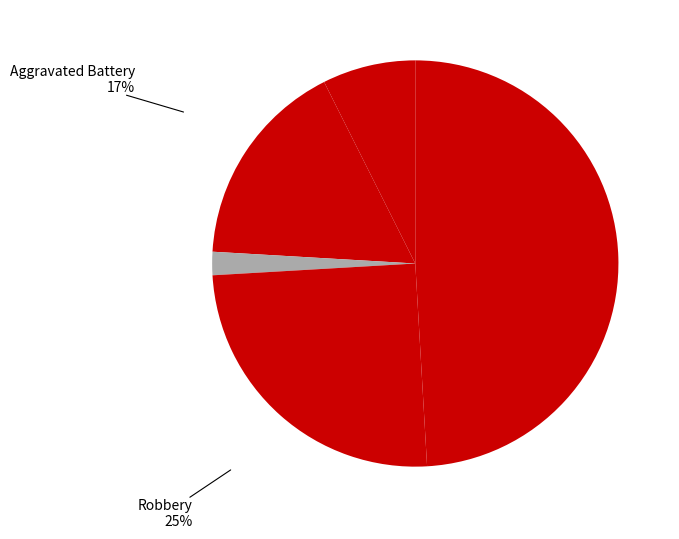

To the nearest percent, what is the difference between the largest and smallest slice percentages?

47%